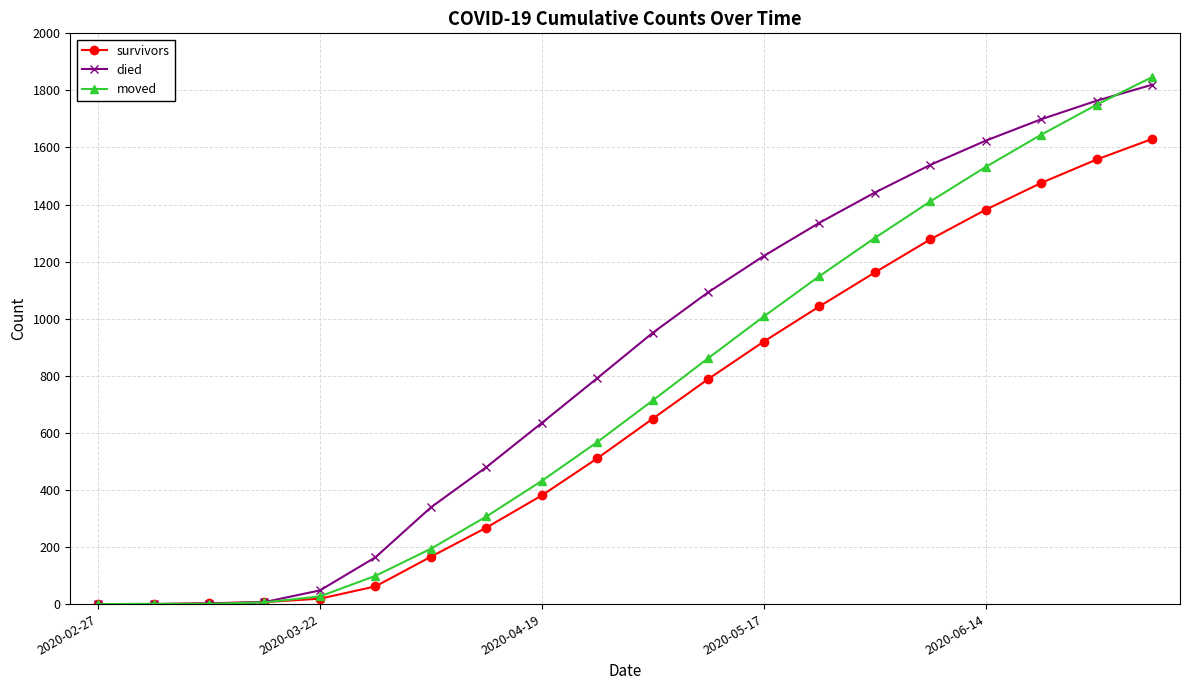

What is the average value of the survivors series?

665